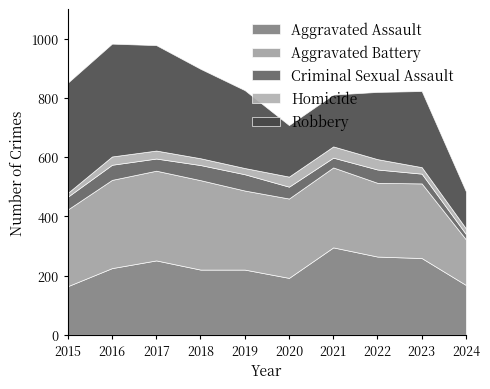

In Criminal Sexual Assault, how many points are higher than both neighbors (excluding endpoints)?

3